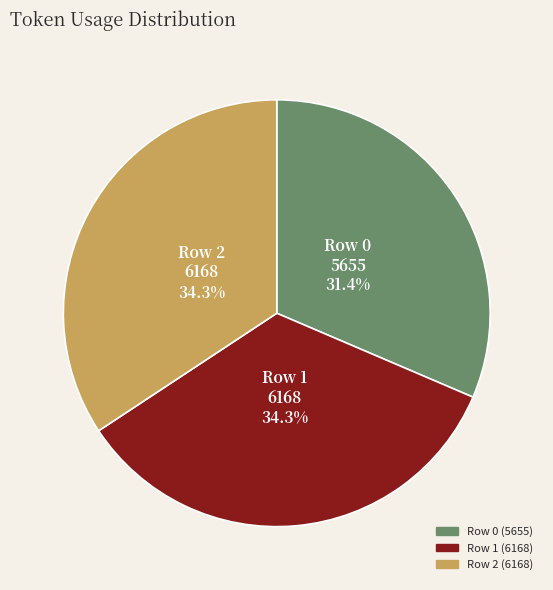

Does Row 1 represent more than half of the total?

No